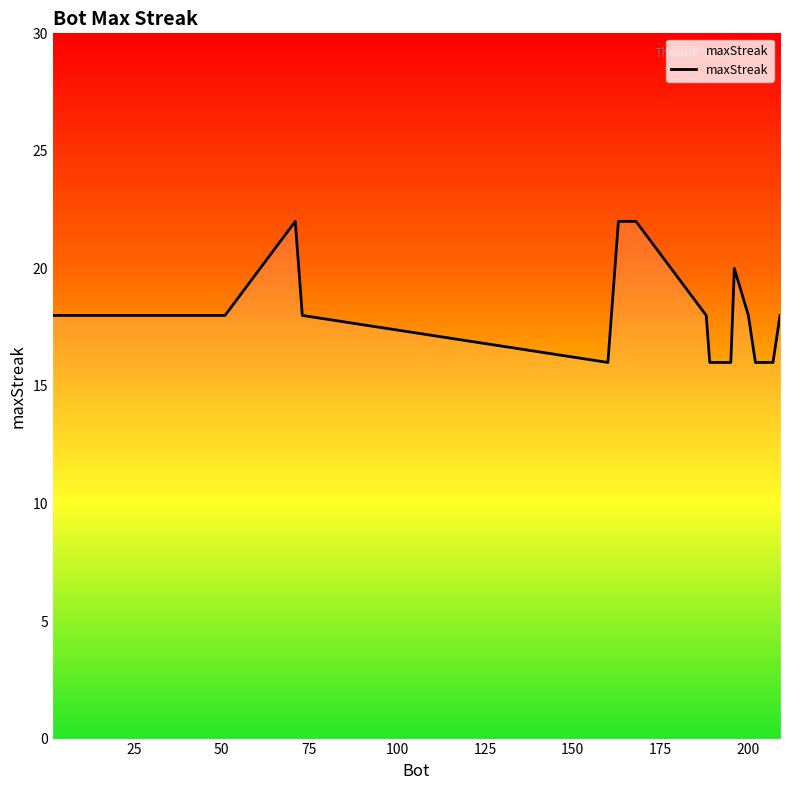

What is the smallest value displayed?

16